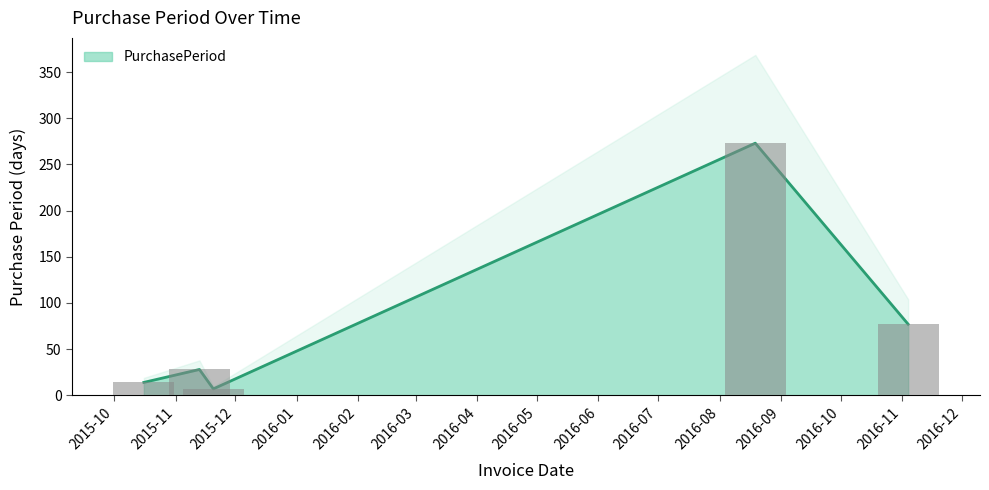

How many distinct data groups are displayed?

1